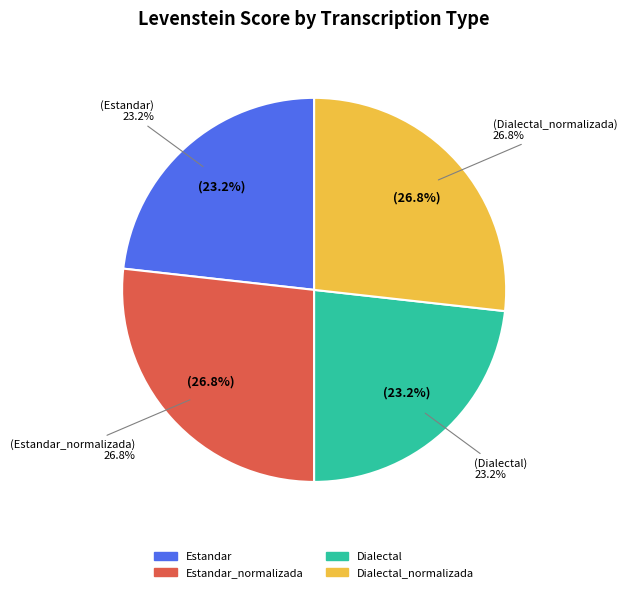

Count the number of slices in the pie.

4